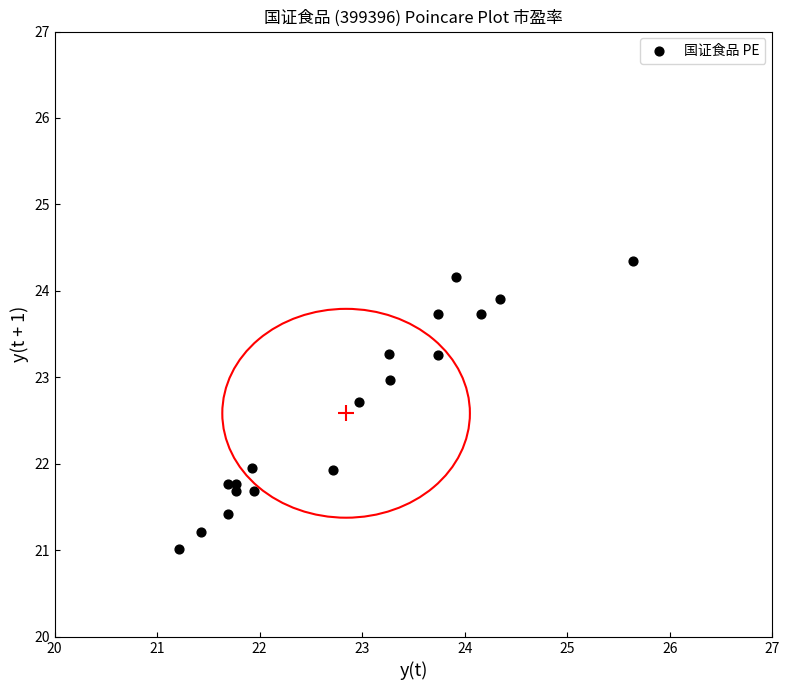

What is the range of Y values (max minus min)?

3.3